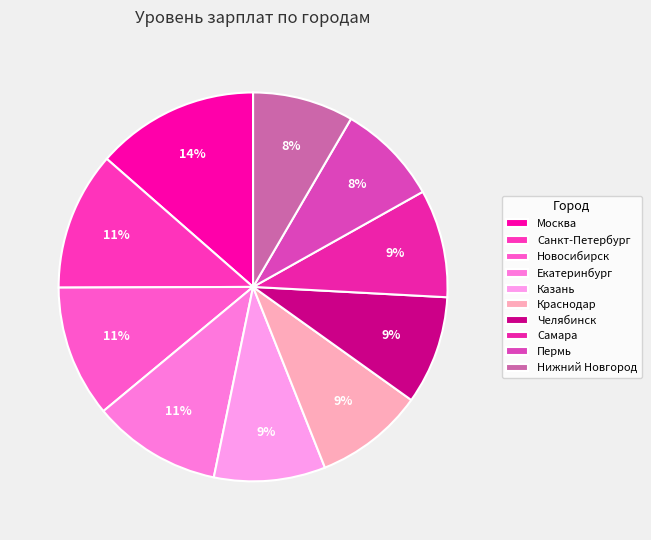

Combined, what portion of the pie is Челябинск and Нижний Новгород?

17.4%